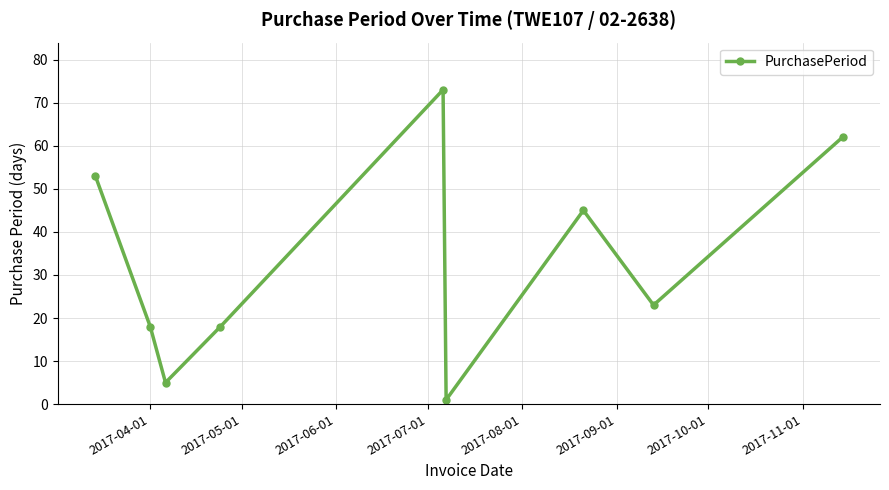

What is the difference between the second highest and second lowest values?

57